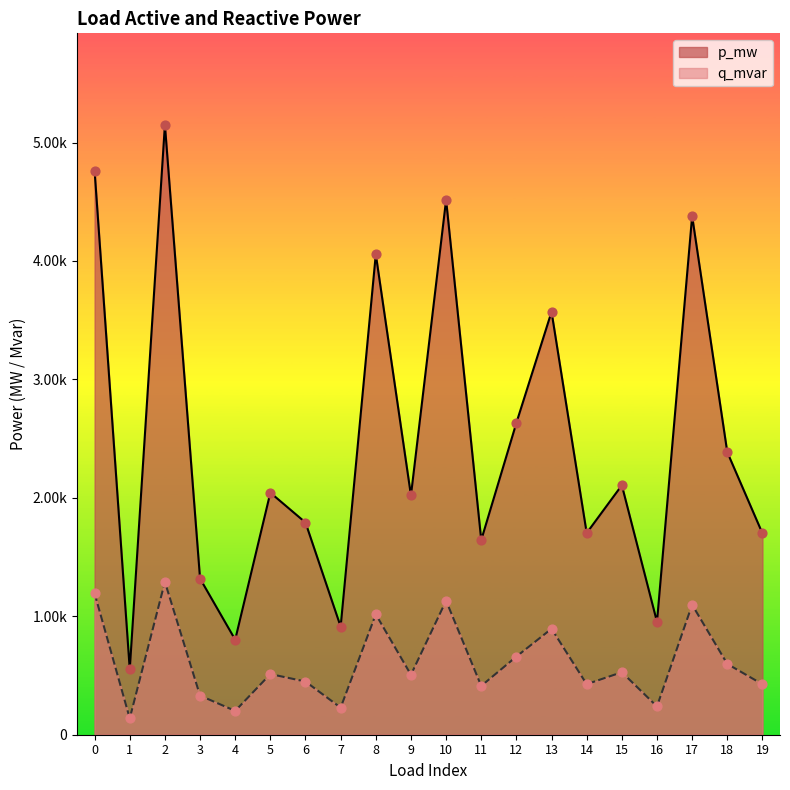

Which series reaches the maximum Y coordinate?

p_mw